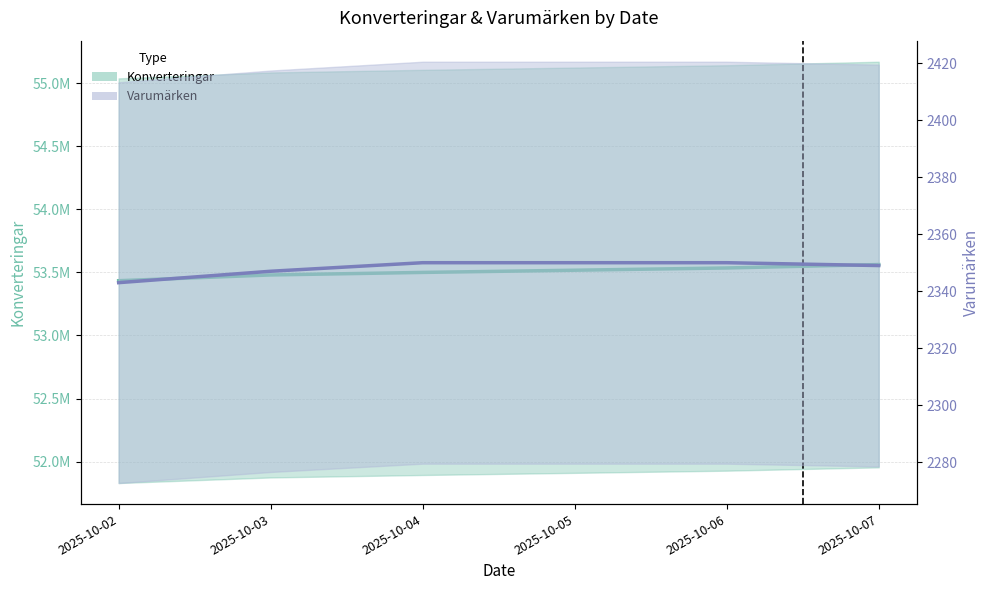

How many data points does each series have?

6